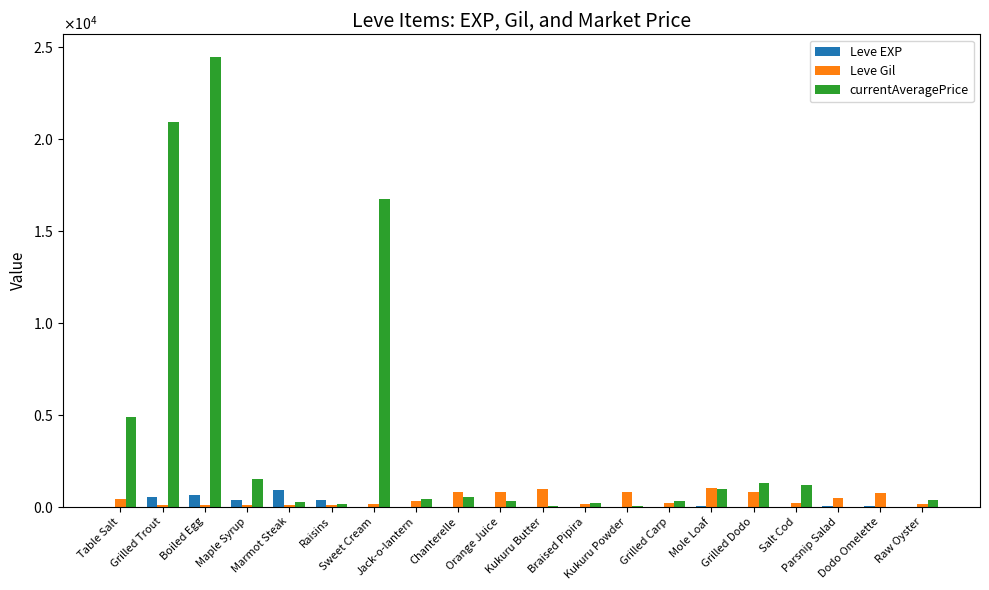

What is the label of the 4th bar from the right?

Salt Cod